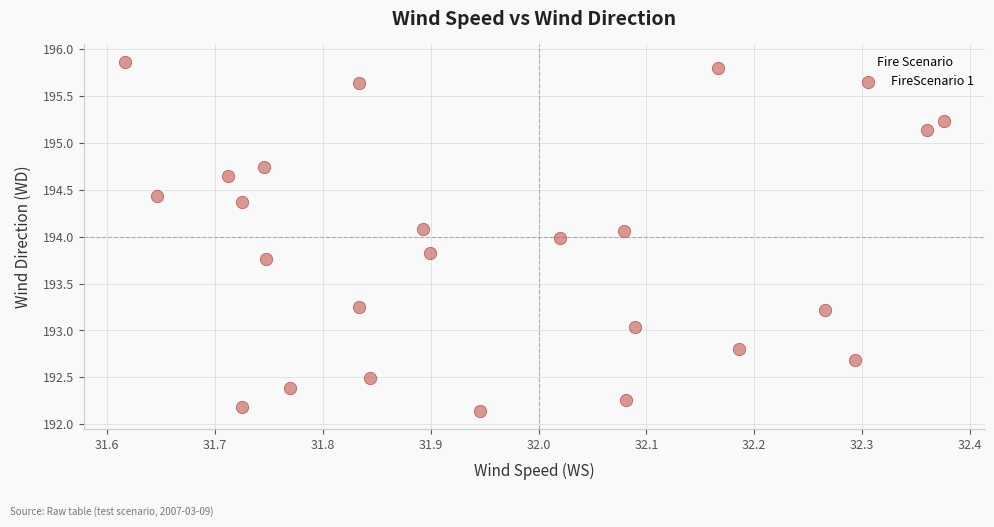

What is the range of Y values (max minus min)?

3.7